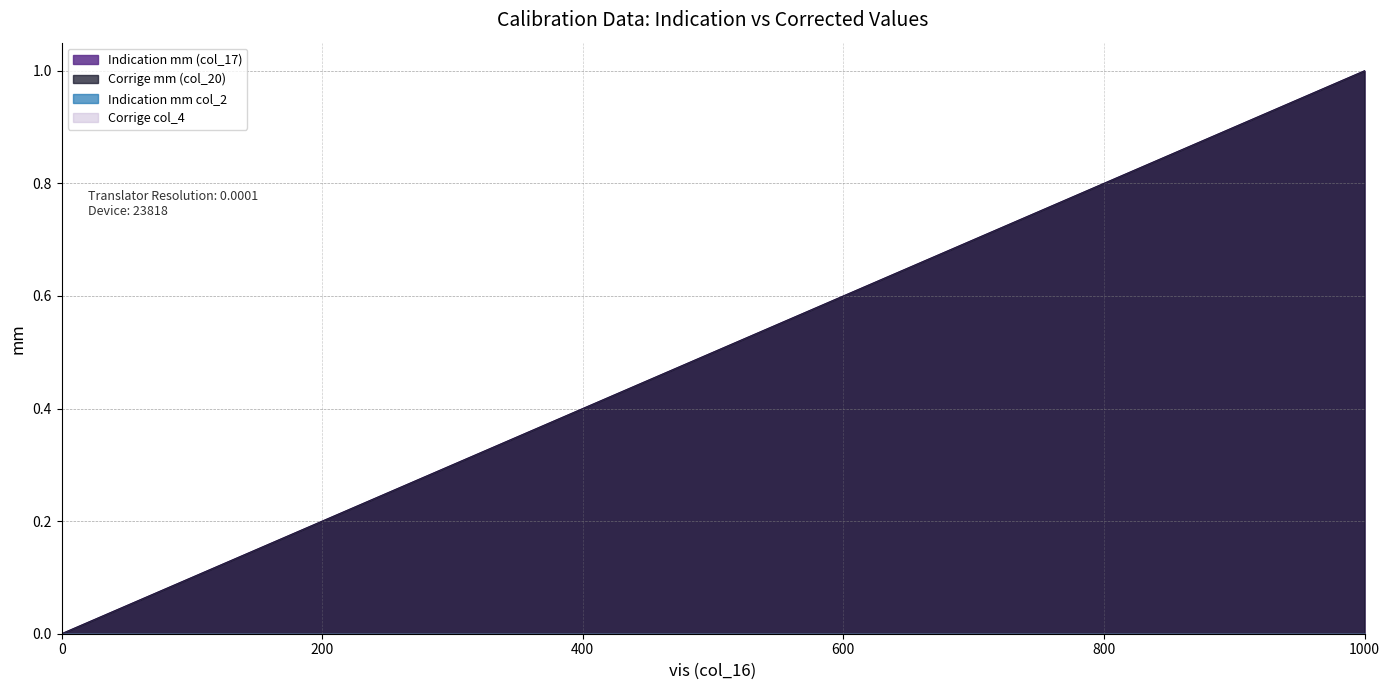

What is the greatest value displayed?

1.0